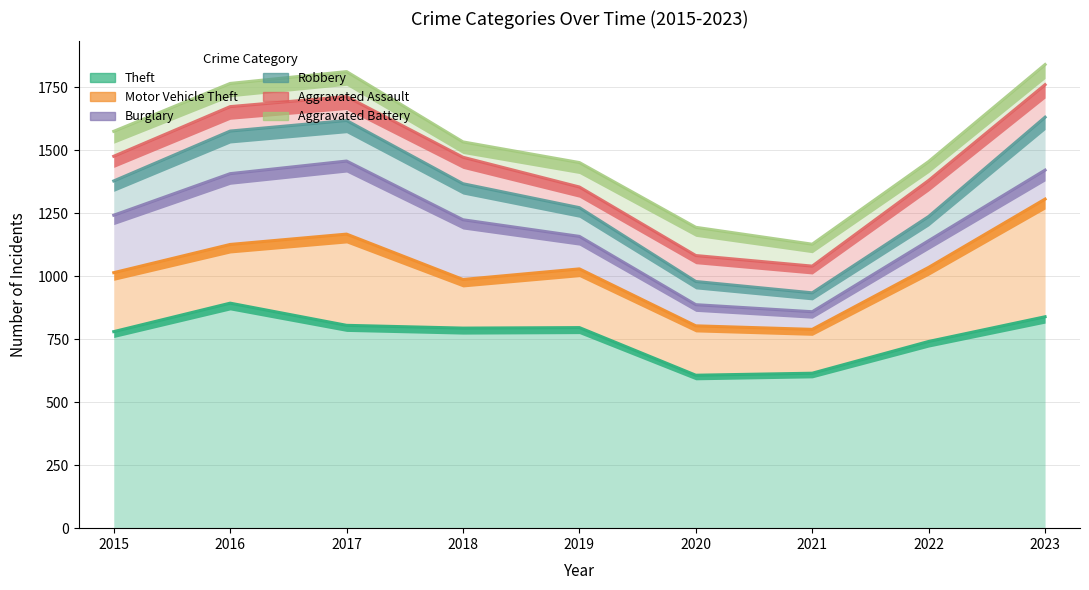

What is the difference between the maximum and minimum values in the Theft series?

286